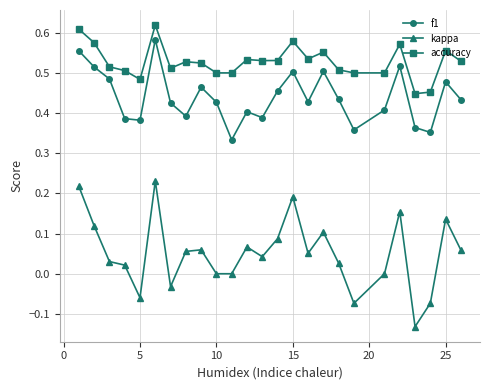

Which series has the largest total across all categories?

accuracy